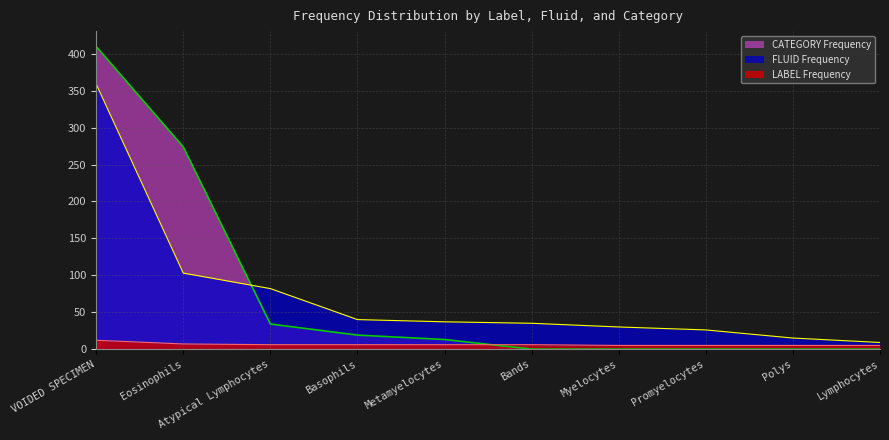

What value does the LABEL Frequency series have at Lymphocytes?

5